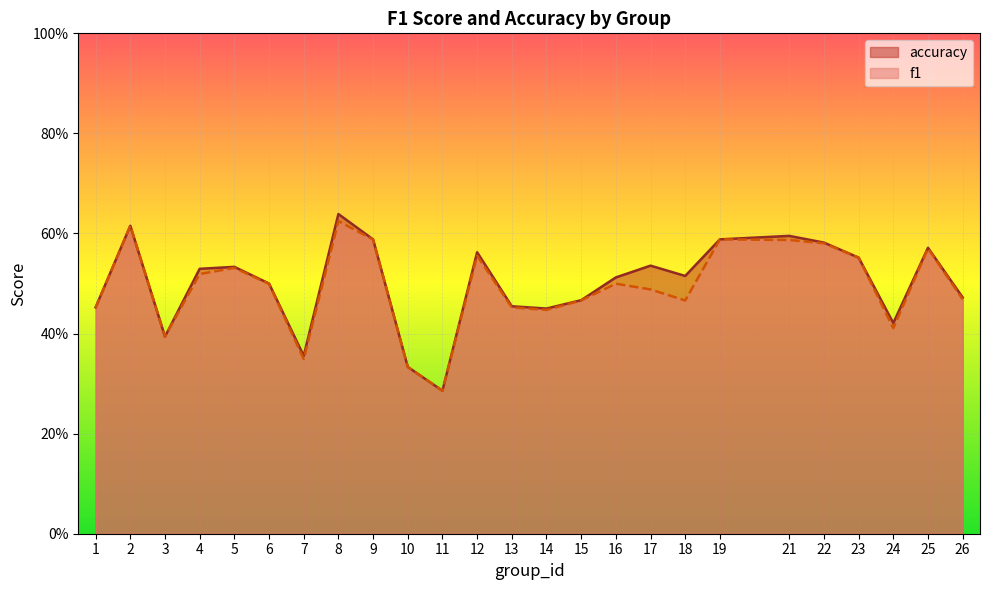

Reading right to left, extract all data points from this chart.

f1: 0.5	0.6	0.4	0.6	0.6	0.6	0.6	0.5	0.5	0.5	0.5	0.4	0.5	0.6	0.3	0.3	0.6	0.6	0.3	0.5	0.5	0.5	0.4	0.6	0.5
accuracy: 0.5	0.6	0.4	0.6	0.6	0.6	0.6	0.5	0.5	0.5	0.5	0.5	0.5	0.6	0.3	0.3	0.6	0.6	0.4	0.5	0.5	0.5	0.4	0.6	0.5